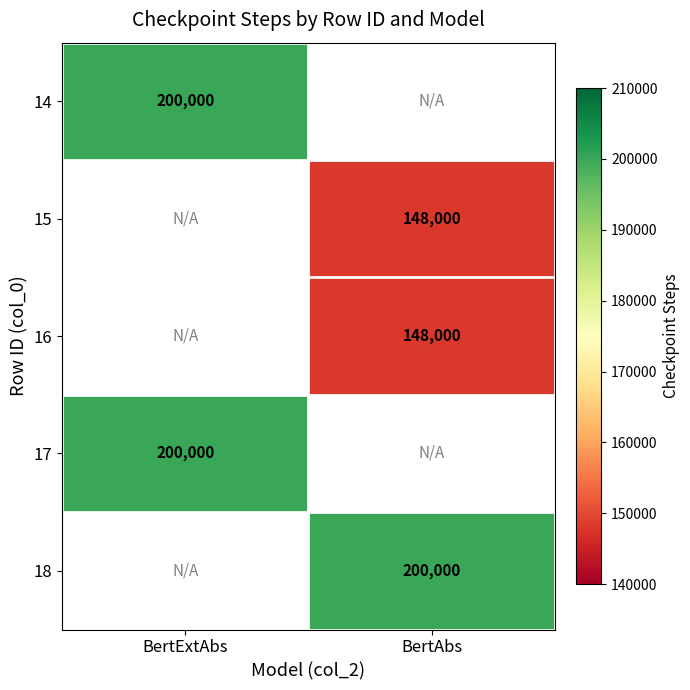

Is it true that 17 equals 123792 at BertExtAbs?

False